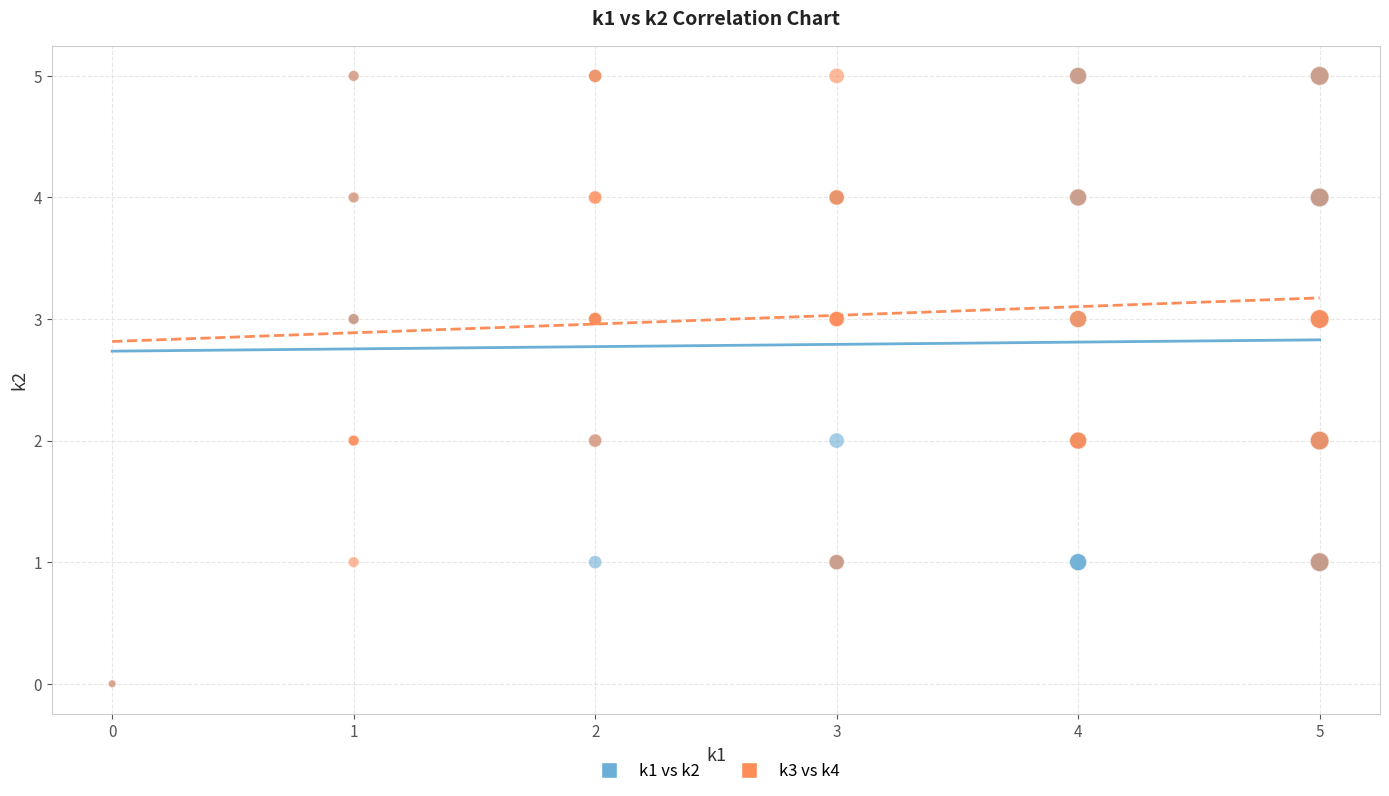

What are all the series names shown in the legend?

k1 vs k2, k3 vs k4